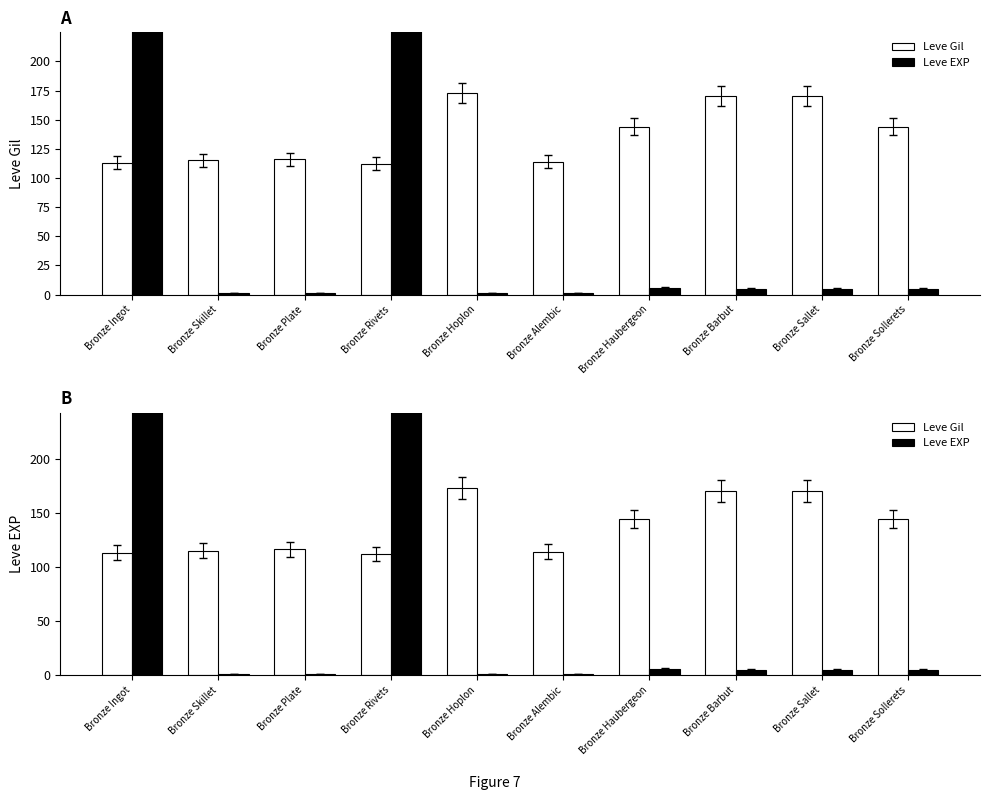

Where does the Leve EXP series first go above 5?

Bronze Ingot